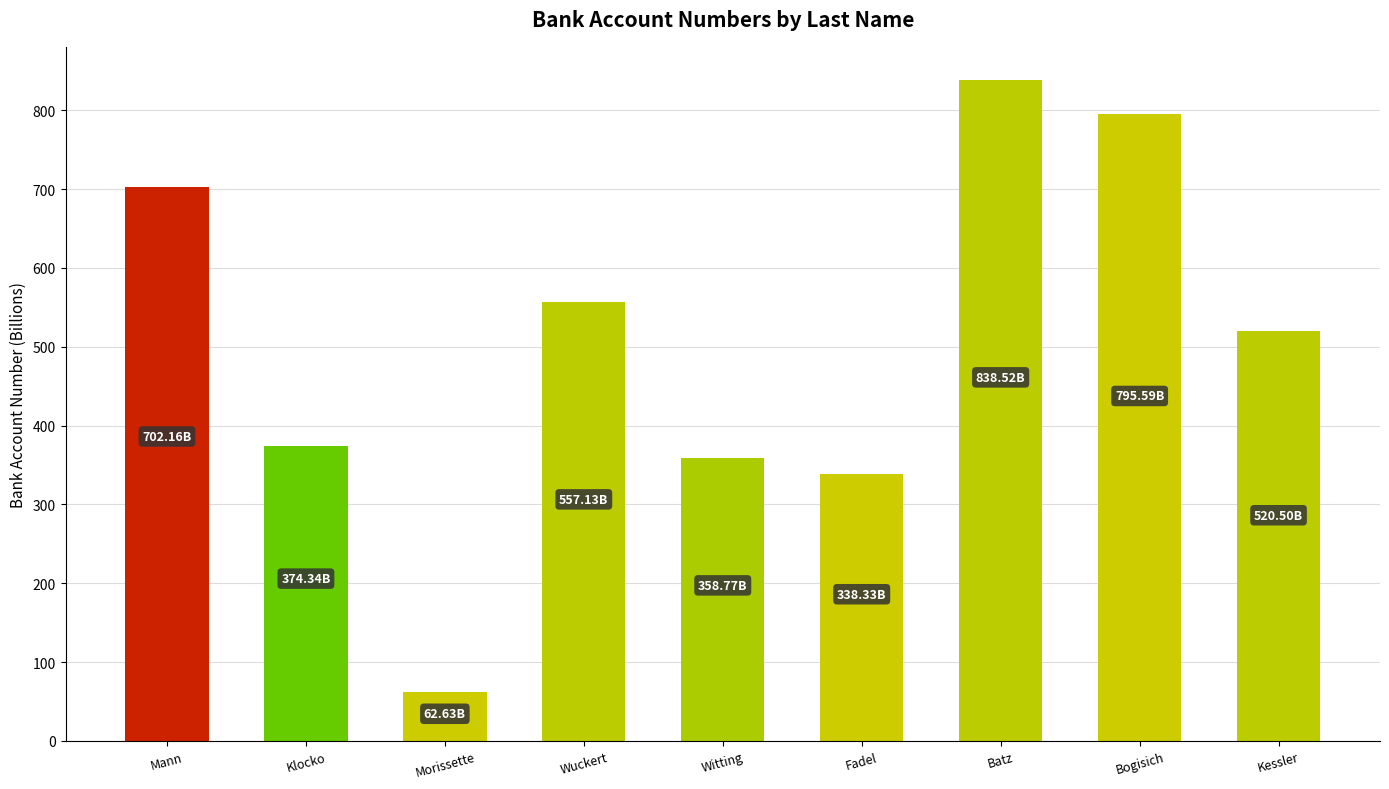

What is the sum of all values?

4548.0